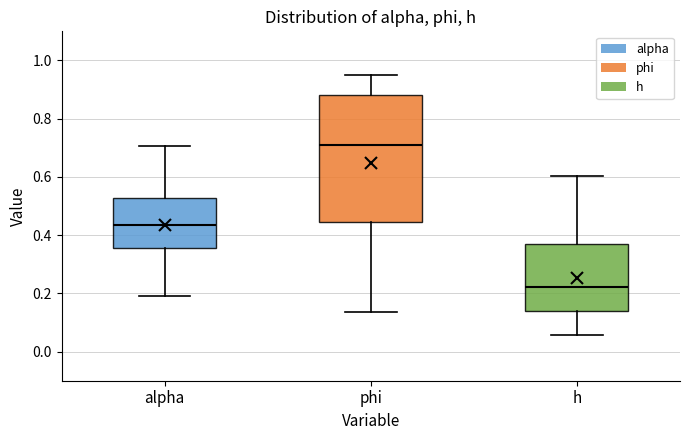

Comparing the boxes themselves (not the whiskers), which one is the tallest?

phi